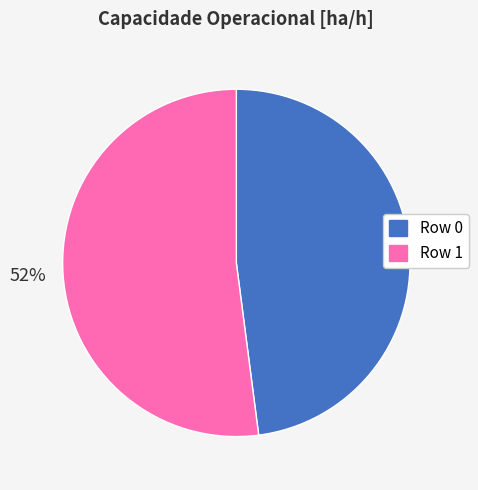

Between Row 0 and Row 1, which is larger?

Row 1